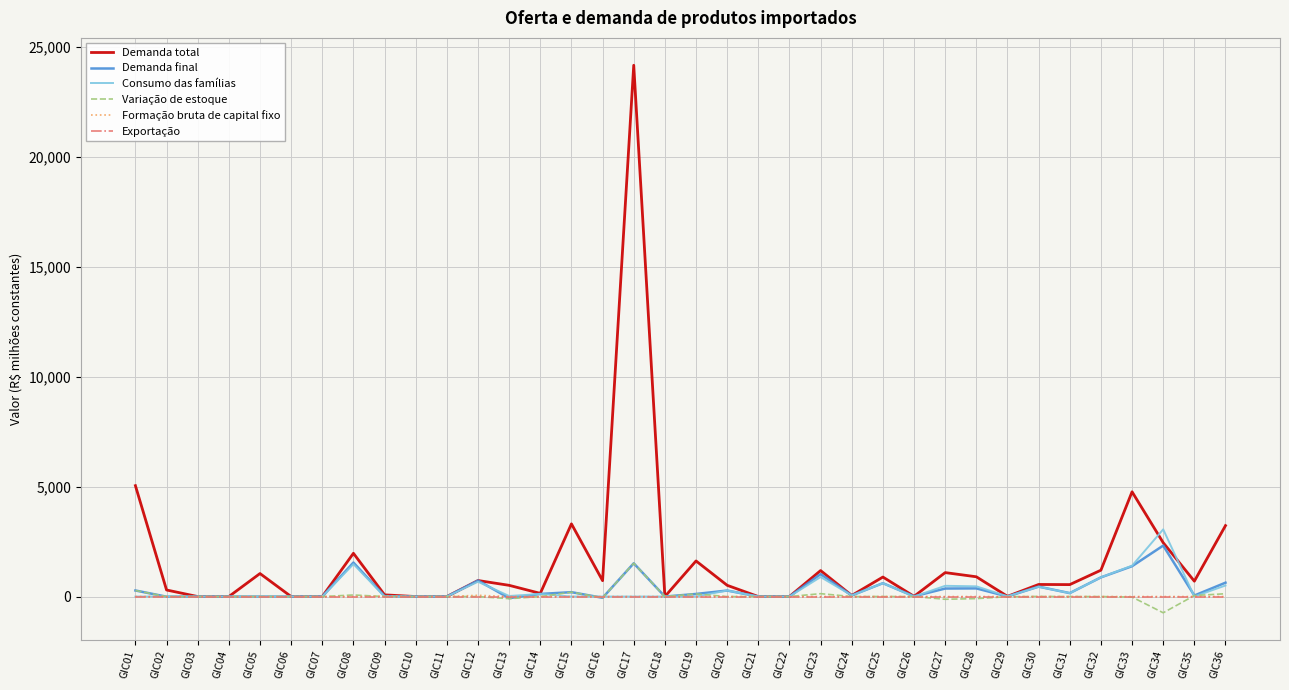

The value of Formação bruta de capital fixo at GIC10 is 0.0. True or false?

True